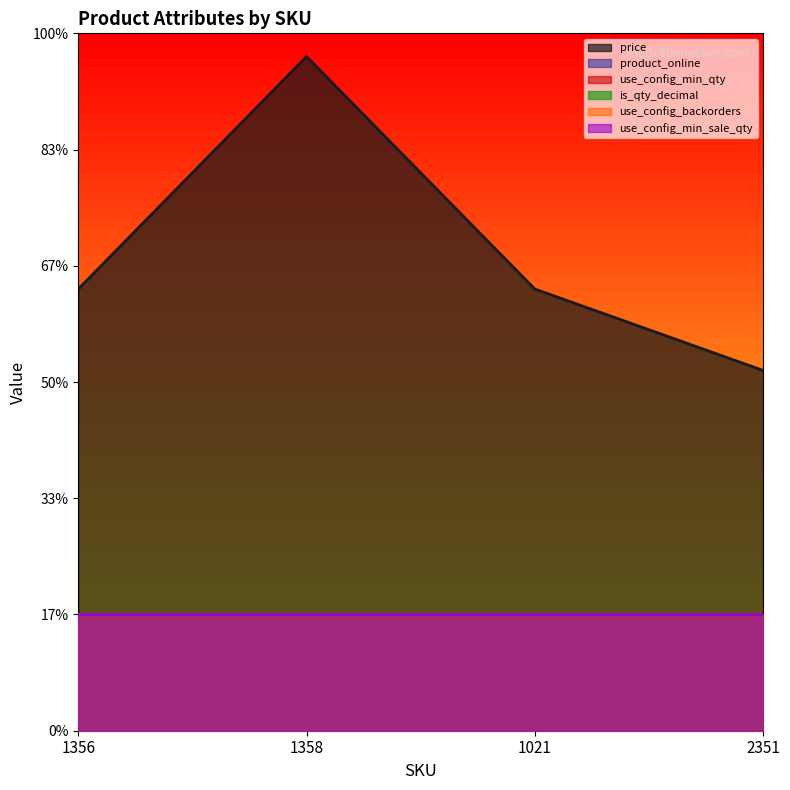

Which has a higher value, 1021 or 1358?

1358